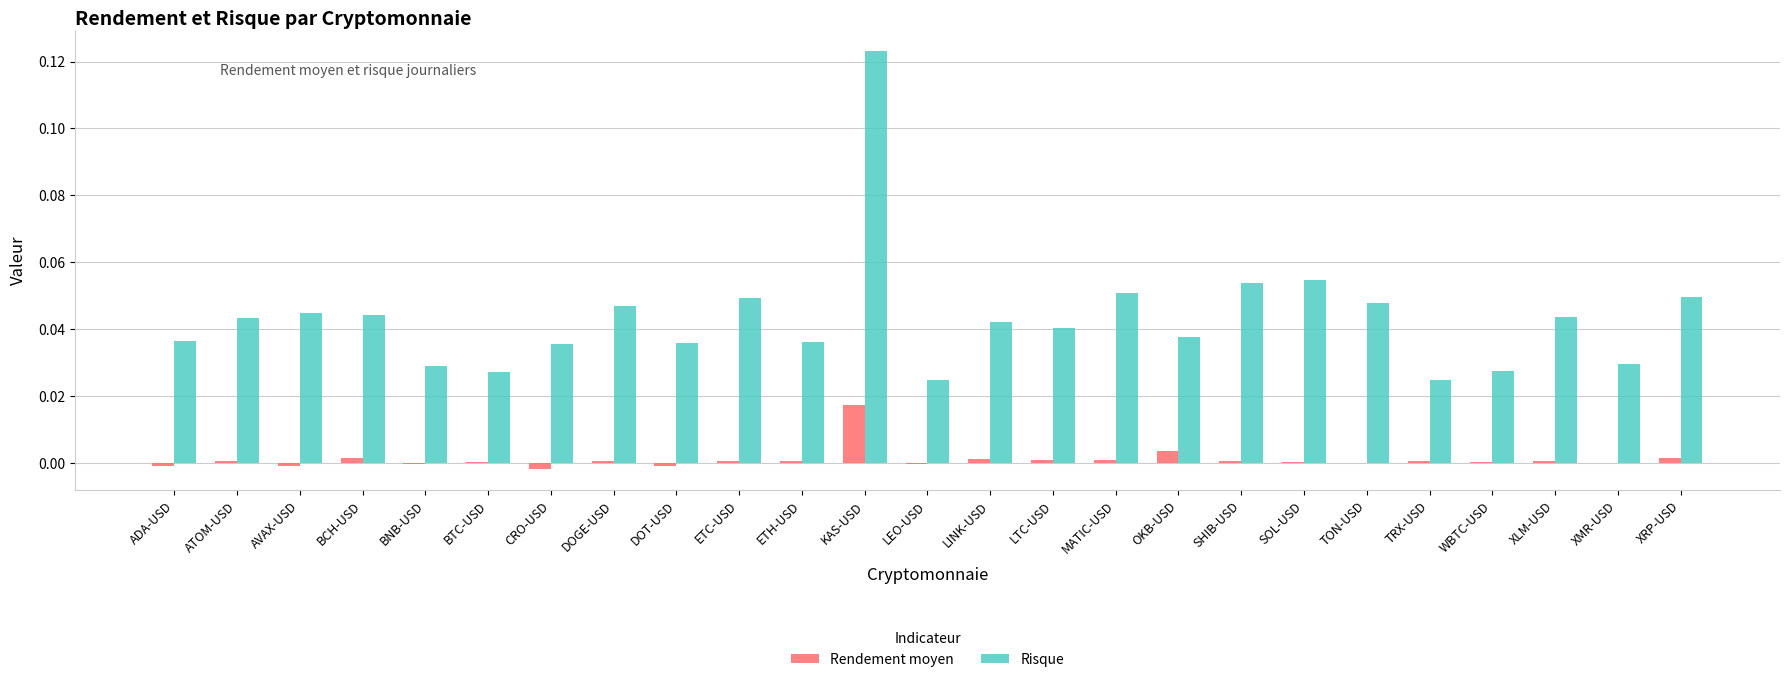

Count the number of data series in this chart.

2